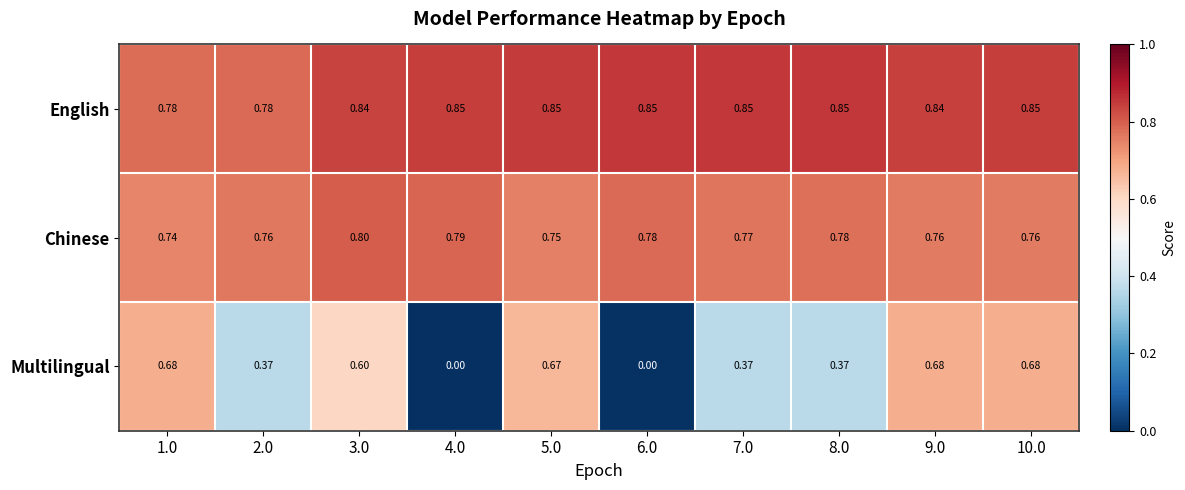

How many categories are shown in the chart?

10